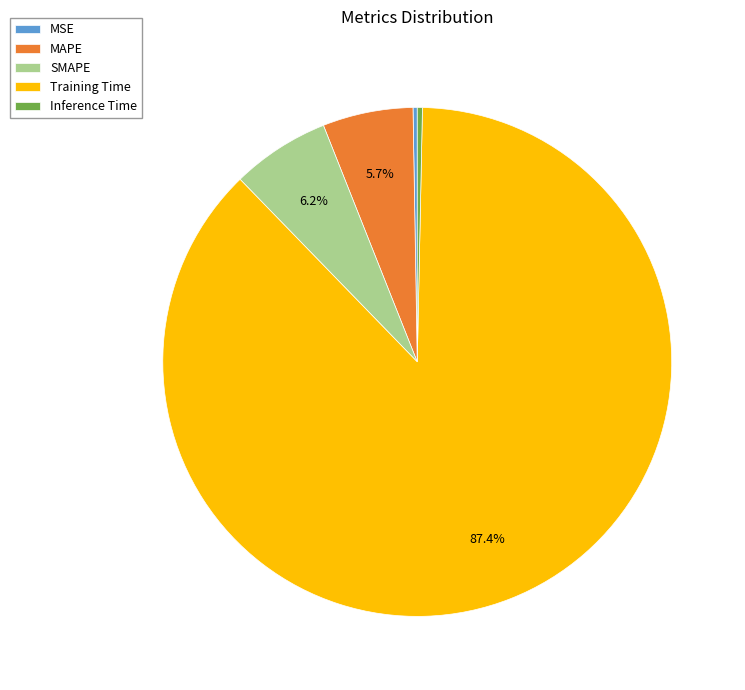

Which slice represents more than half of the pie?

Training Time